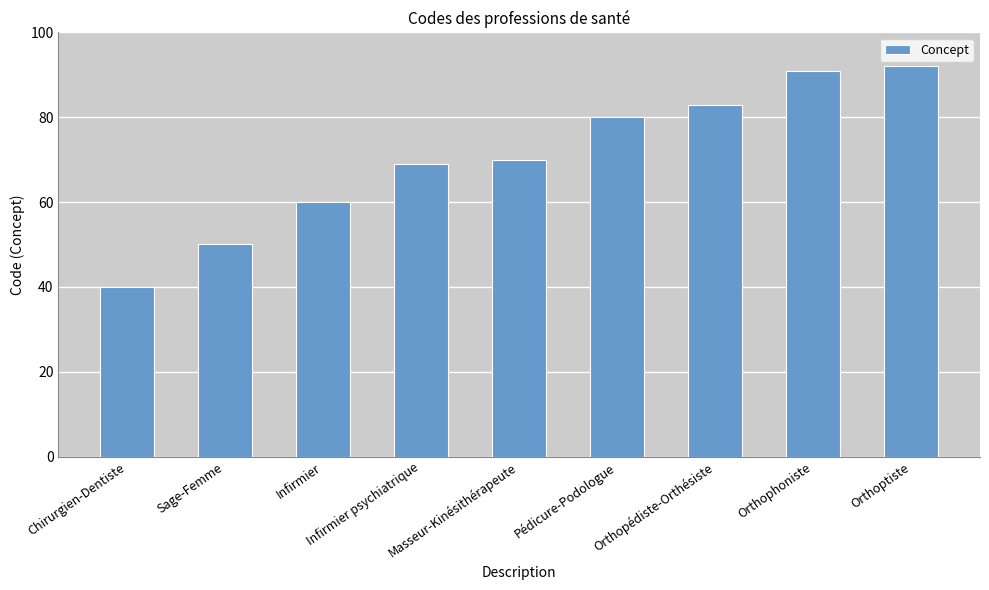

What is the sum of the values at Infirmier psychiatrique and Orthoptiste?

161